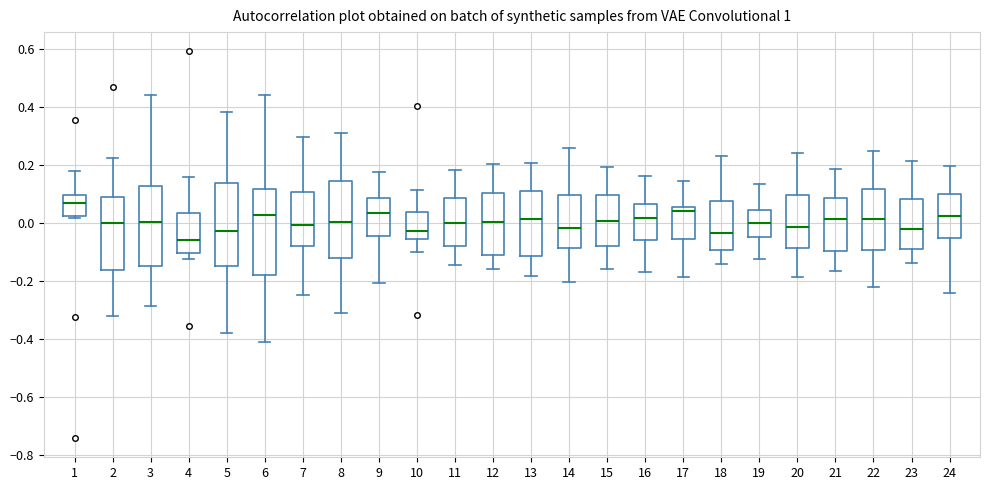

Which box has the lowest median line?

4